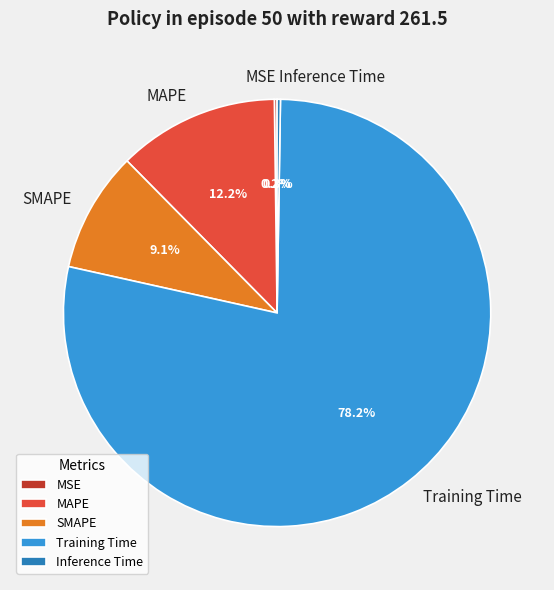

Do SMAPE and MAPE together represent more than half of the pie?

No